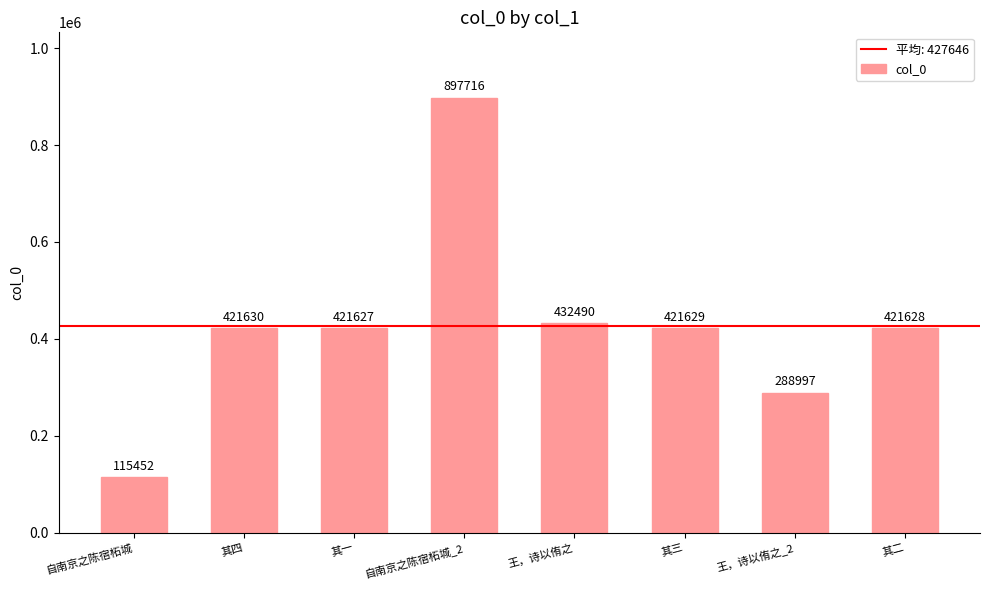

List the labels in order of value, smallest first.

自南京之陈宿柘城, 王，诗以侑之_2, 其一, 其二, 其三, 其四, 王，诗以侑之, 自南京之陈宿柘城_2